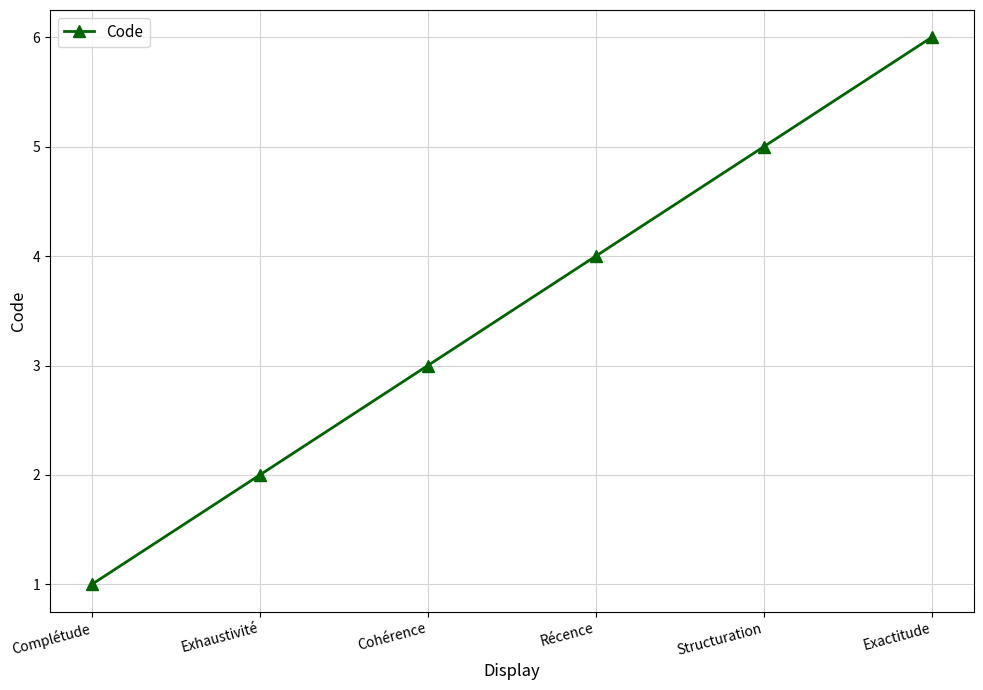

Count the number of categories in the chart.

6